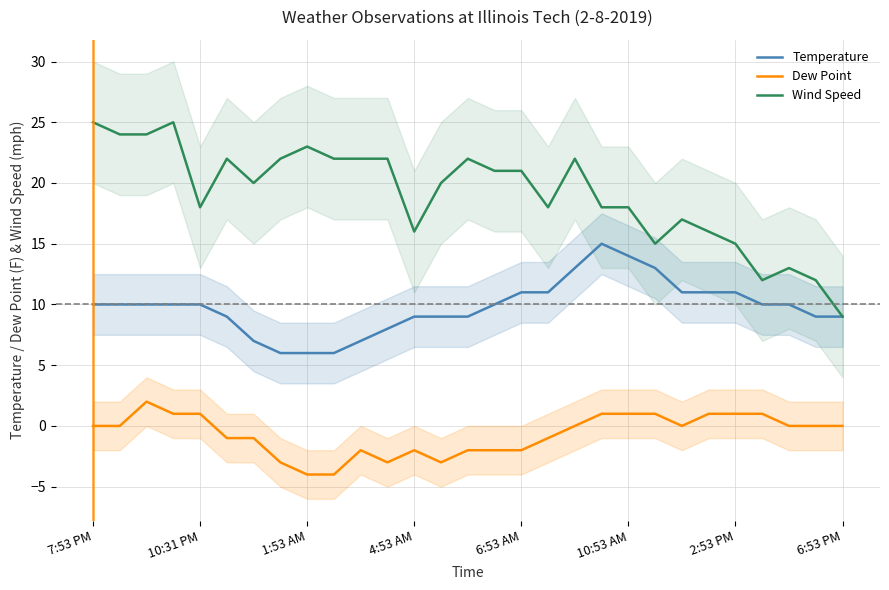

True or false: Dew Point and Temperature intersect in this chart.

False